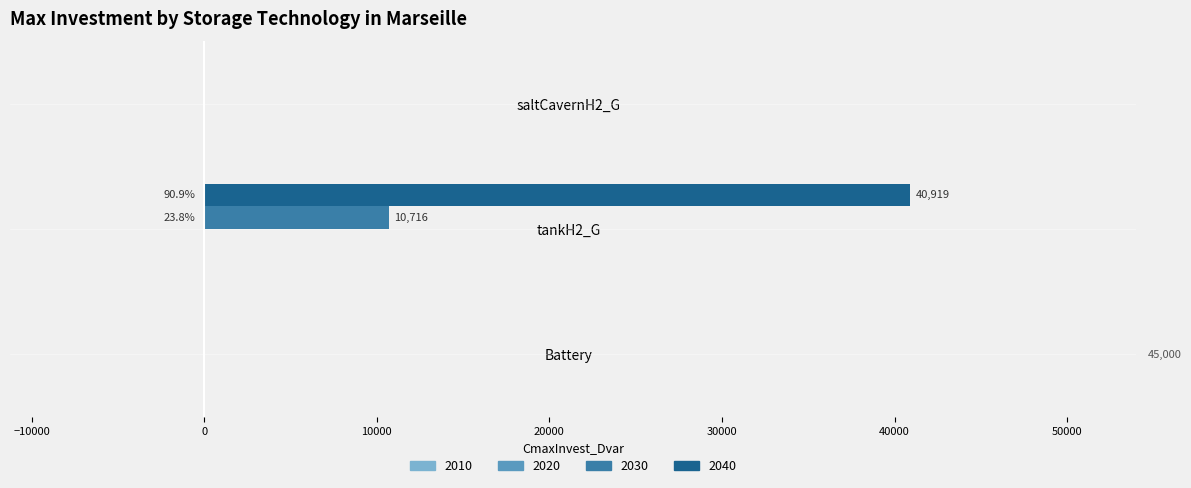

What is the total value across all series at tankH2_G?

51635.4